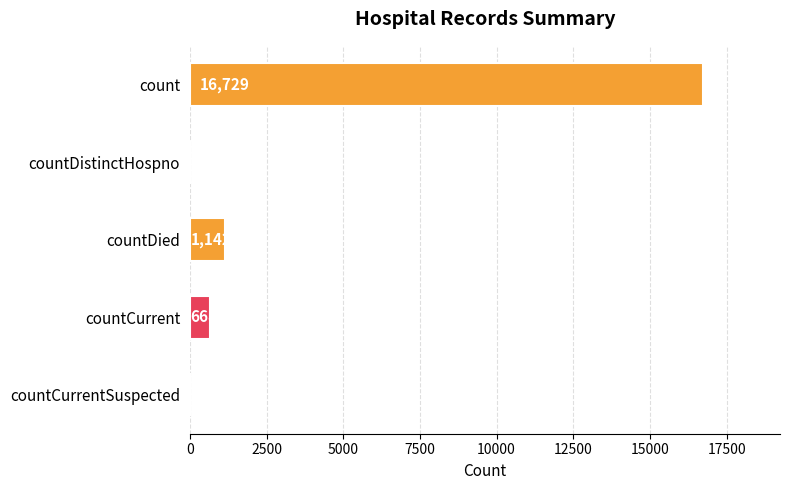

What is the average value?

3708